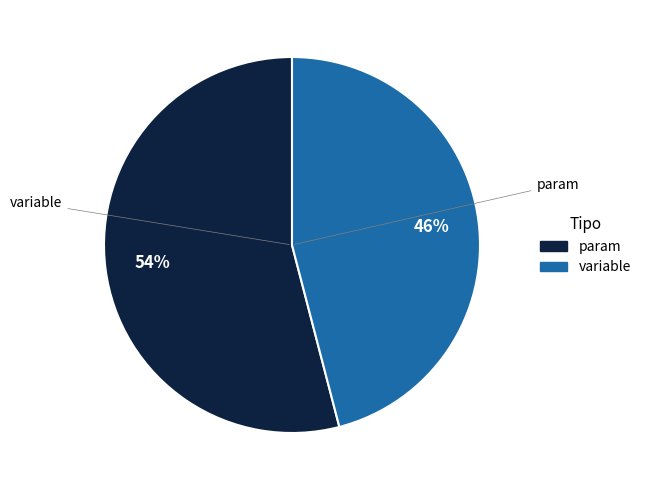

To the nearest percent, what is the difference between the variable and param slice percentages?

8%